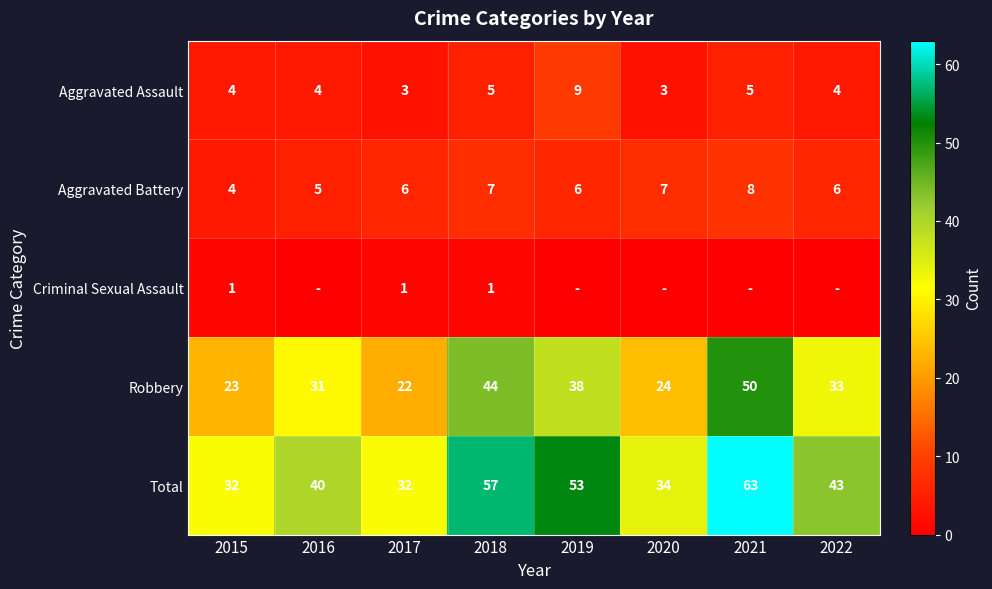

What is the total value across all series at 2015?

64